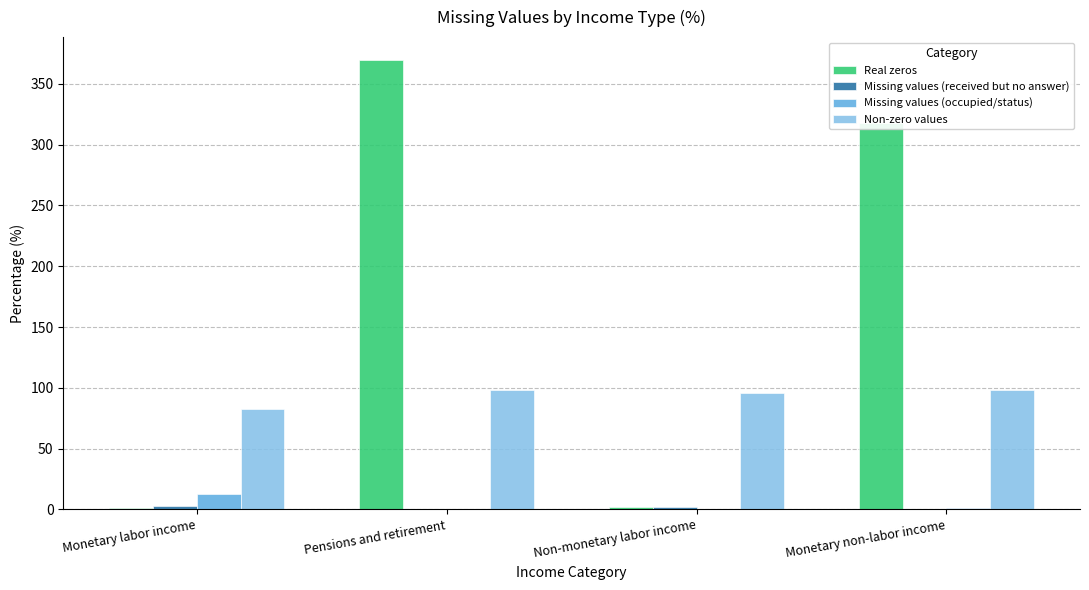

Between Monetary labor income and Pensions and retirement, which series saw the biggest shift?

Real zeros